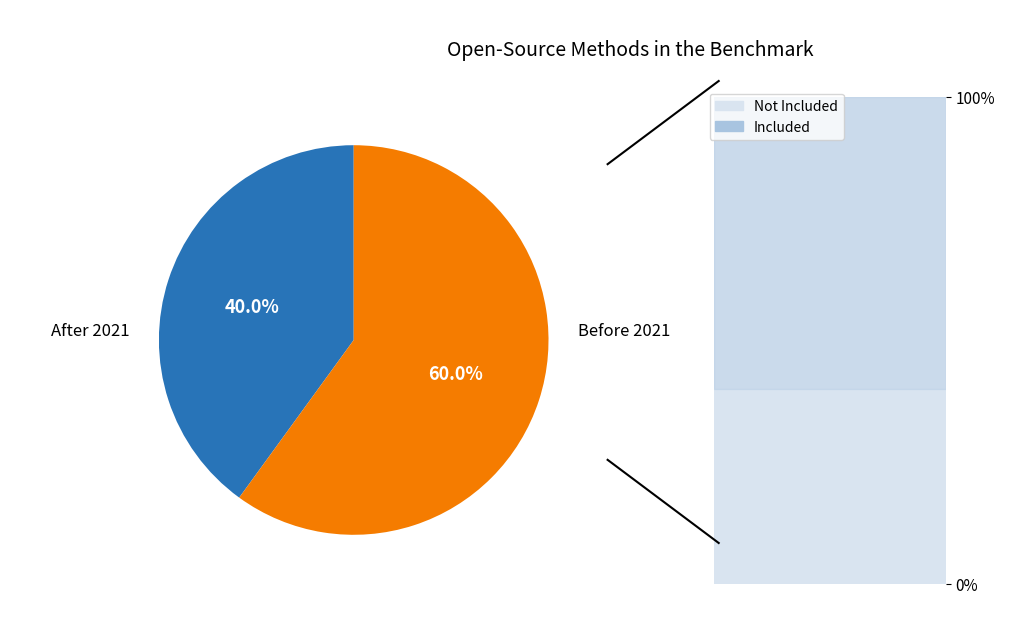

Is there any slice that represents more than half of the pie?

Yes